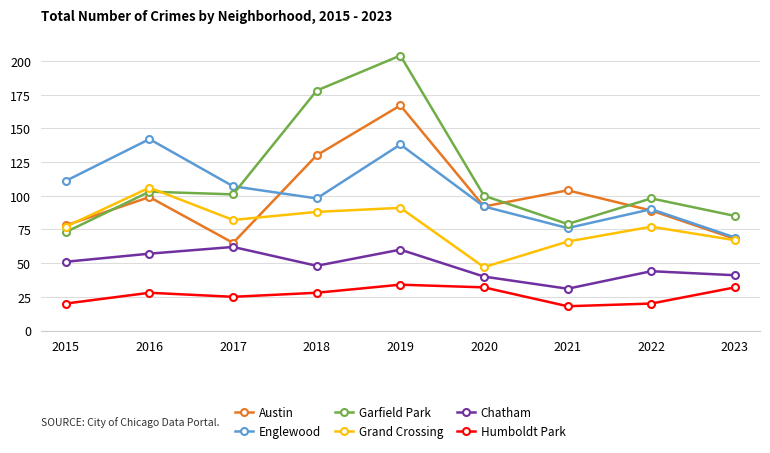

Reading left to right, what are all the values shown in this chart?

Austin: 78	99	65	130	167	92	104	89	68
Englewood: 111	142	107	98	138	92	76	90	69
Garfield Park: 73	103	101	178	204	100	79	98	85
Grand Crossing: 77	106	82	88	91	47	66	77	67
Chatham: 51	57	62	48	60	40	31	44	41
Humboldt Park: 20	28	25	28	34	32	18	20	32